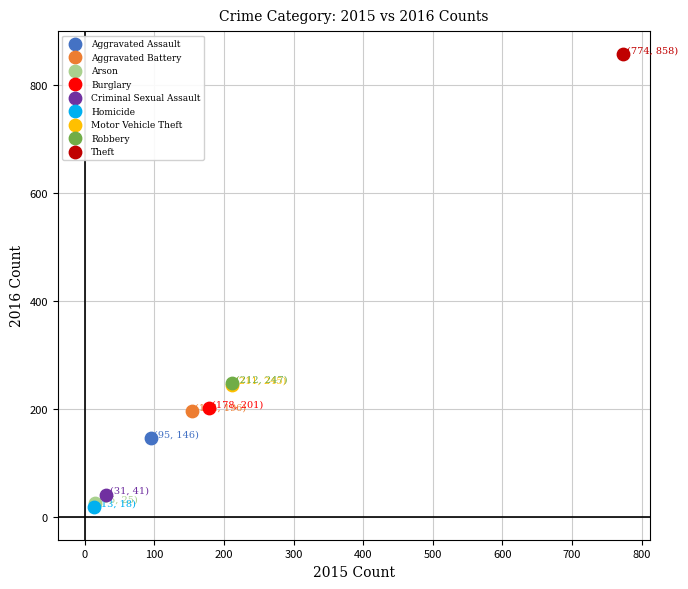

Which series contains the highest Y value?

Theft